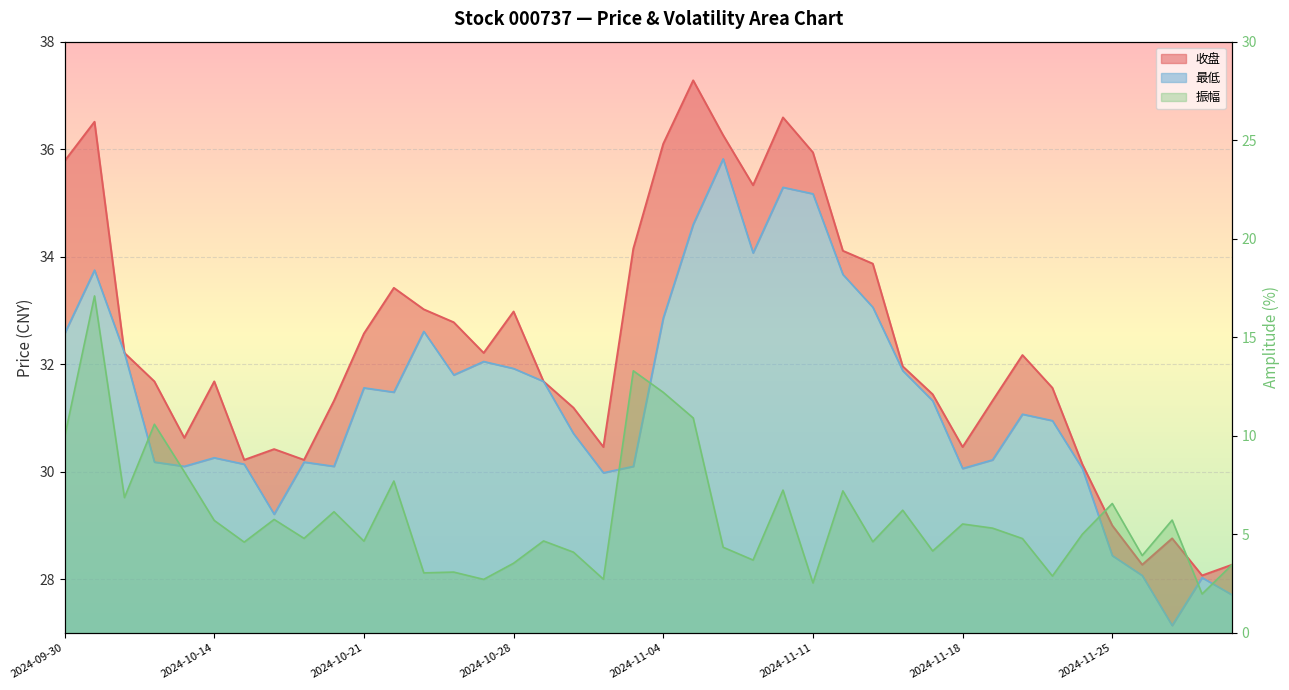

Where is the first local maximum for 收盘?

2024-10-08